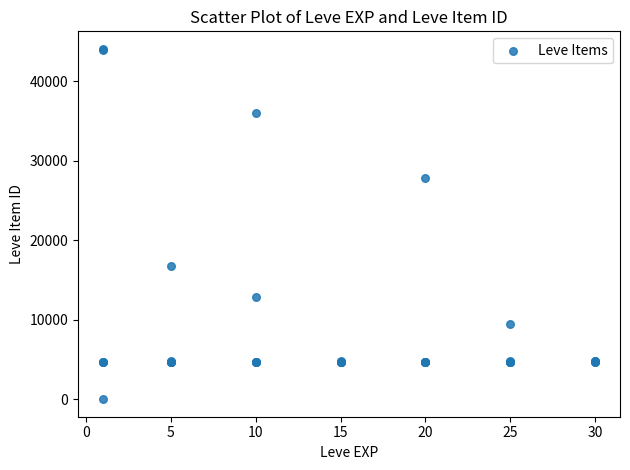

What Y value in the scatter plot is closest to 22050?

16734